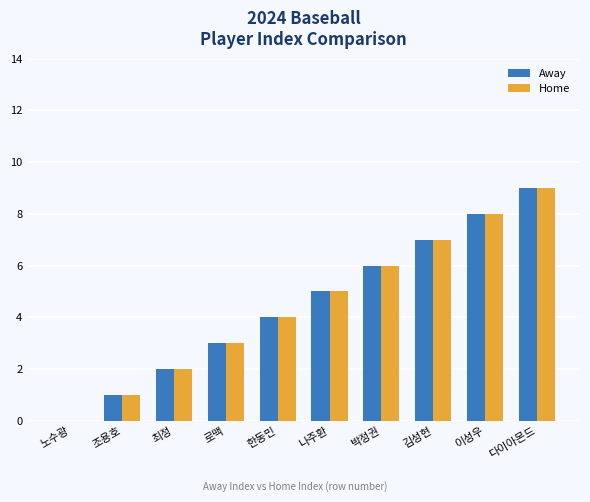

Count the number of data series in this chart.

2